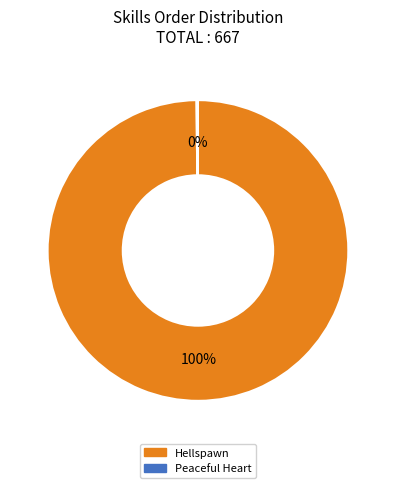

Which category has the biggest portion of the pie?

Hellspawn